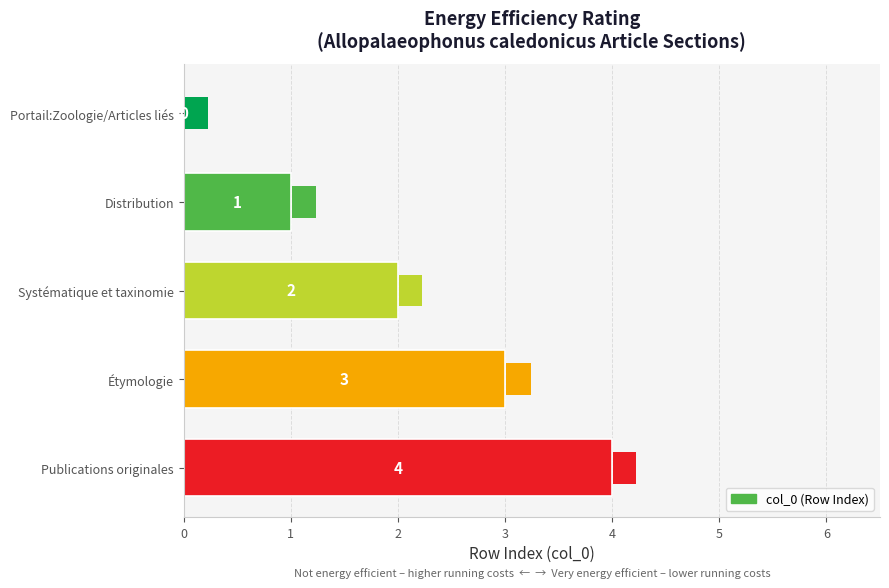

The chart shows a value of 1 at Distribution. True or false?

True